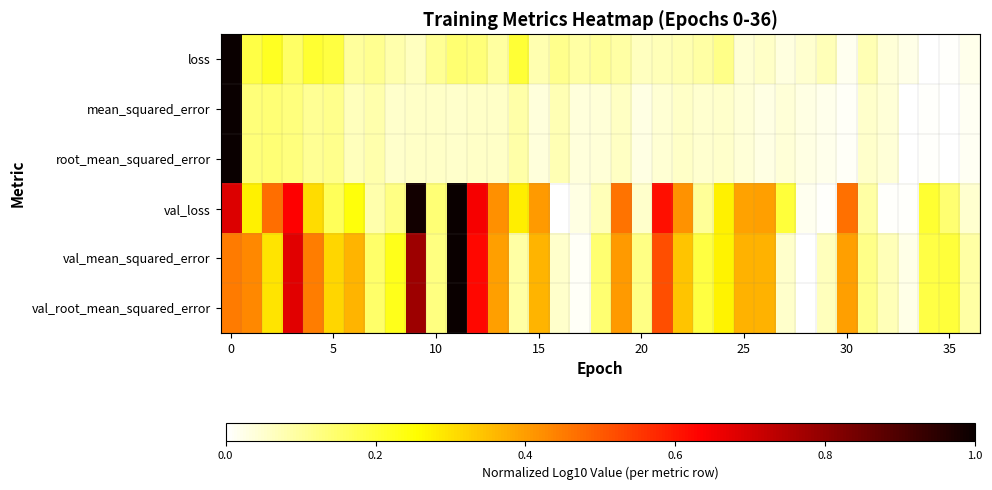

Reading right to left, list all the values displayed in this chart.

loss: 0.0	0.0	0.0	0.0	0.0	0.1	0.0	0.1	0.0	0.0	0.1	0.0	0.1	0.1	0.1	0.1	0.1	0.1	0.1	0.1	0.1	0.1	0.2	0.1	0.1	0.1	0.1	0.1	0.1	0.1	0.1	0.2	0.2	0.2	0.2	0.2	1.0
mean_squared_error: 0.0	0.0	0.0	0.0	0.0	0.1	0.0	0.0	0.0	0.0	0.0	0.0	0.1	0.1	0.1	0.0	0.0	0.1	0.0	0.0	0.1	0.0	0.1	0.1	0.1	0.1	0.1	0.1	0.1	0.1	0.1	0.1	0.1	0.1	0.1	0.1	1.0
root_mean_squared_error: 0.0	0.0	0.0	0.0	0.0	0.1	0.0	0.0	0.0	0.0	0.0	0.0	0.1	0.1	0.1	0.0	0.0	0.1	0.0	0.0	0.1	0.0	0.1	0.1	0.1	0.1	0.1	0.1	0.1	0.1	0.1	0.1	0.1	0.1	0.1	0.1	1.0
val_loss: 0.1	0.1	0.2	0.0	0.0	0.1	0.5	0.0	0.0	0.2	0.4	0.4	0.3	0.1	0.4	0.6	0.1	0.5	0.1	0.0	0.0	0.4	0.3	0.4	0.6	1.0	0.1	1.0	0.1	0.1	0.2	0.2	0.3	0.6	0.5	0.3	0.7
val_mean_squared_error: 0.1	0.2	0.2	0.0	0.1	0.1	0.4	0.1	0.0	0.1	0.4	0.4	0.3	0.2	0.3	0.5	0.1	0.4	0.1	0.0	0.1	0.4	0.1	0.4	0.6	1.0	0.1	0.8	0.2	0.1	0.4	0.3	0.4	0.7	0.3	0.4	0.5
val_root_mean_squared_error: 0.1	0.2	0.2	0.0	0.1	0.1	0.4	0.1	0.0	0.1	0.4	0.4	0.3	0.2	0.3	0.5	0.1	0.4	0.1	0.0	0.1	0.4	0.1	0.4	0.6	1.0	0.1	0.8	0.2	0.1	0.4	0.3	0.4	0.7	0.3	0.4	0.5